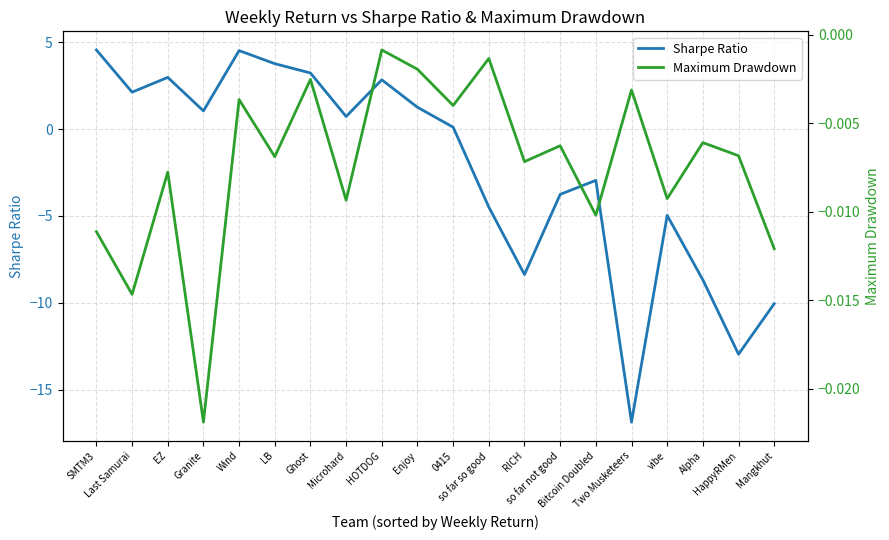

At which label does Maximum Drawdown reach its minimum?

Granite